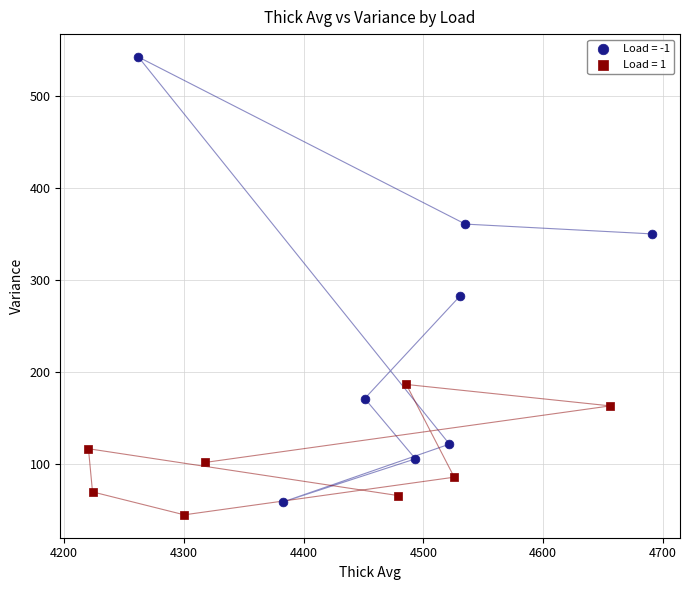

What are all the series names shown in the legend?

Load = -1, Load = 1